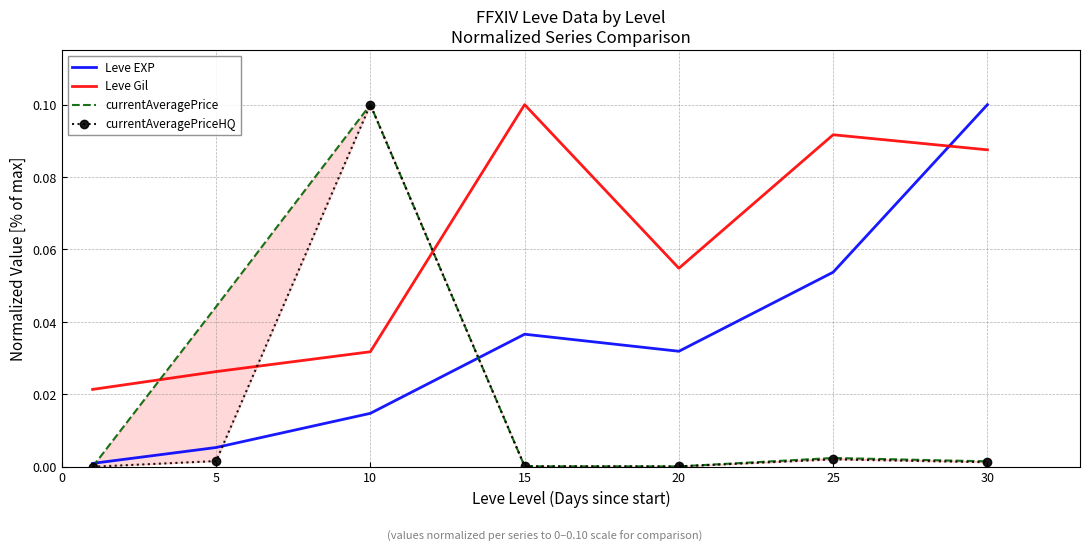

Which series ends up on top after the final intersection of currentAveragePrice and currentAveragePriceHQ?

currentAveragePrice